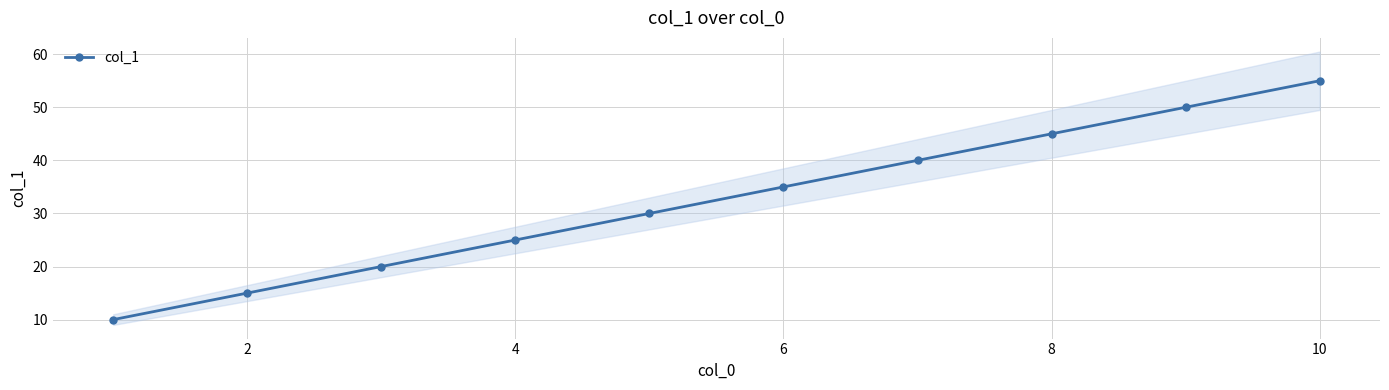

What is the smallest value displayed?

10